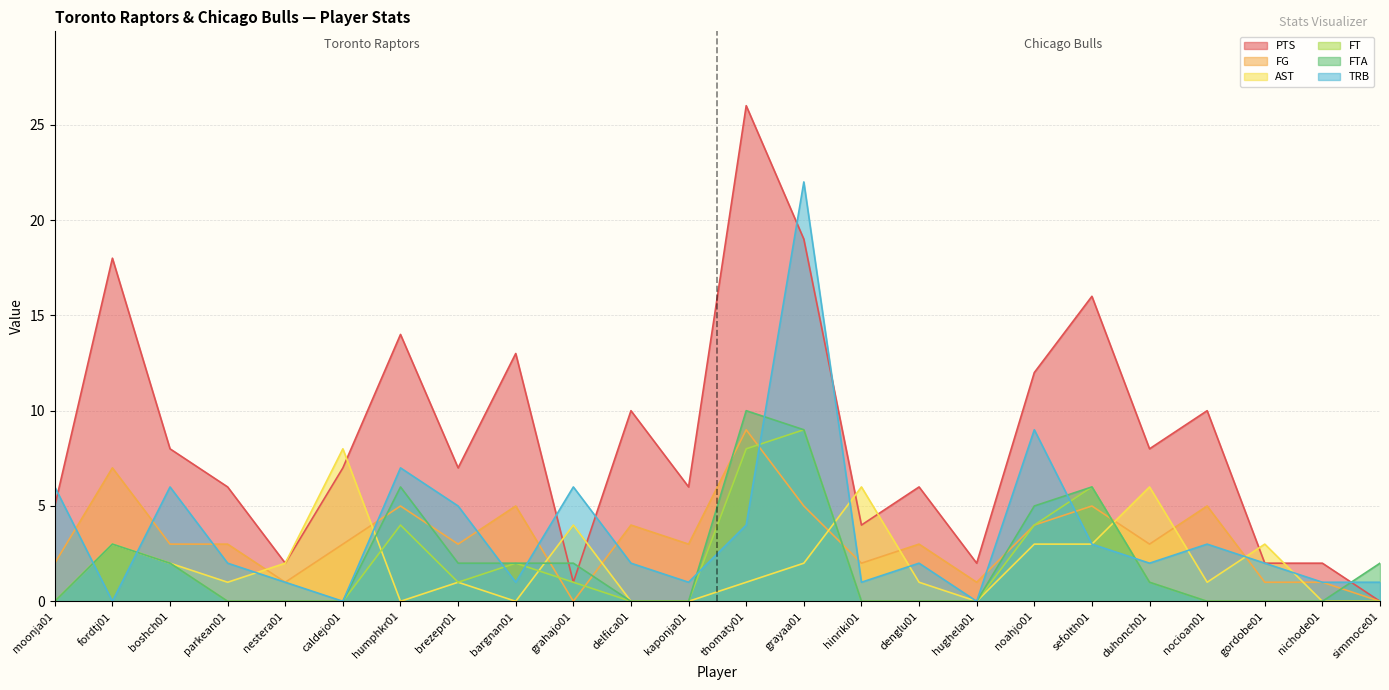

At which category does the chart reach its minimum across all series?

simmoce01